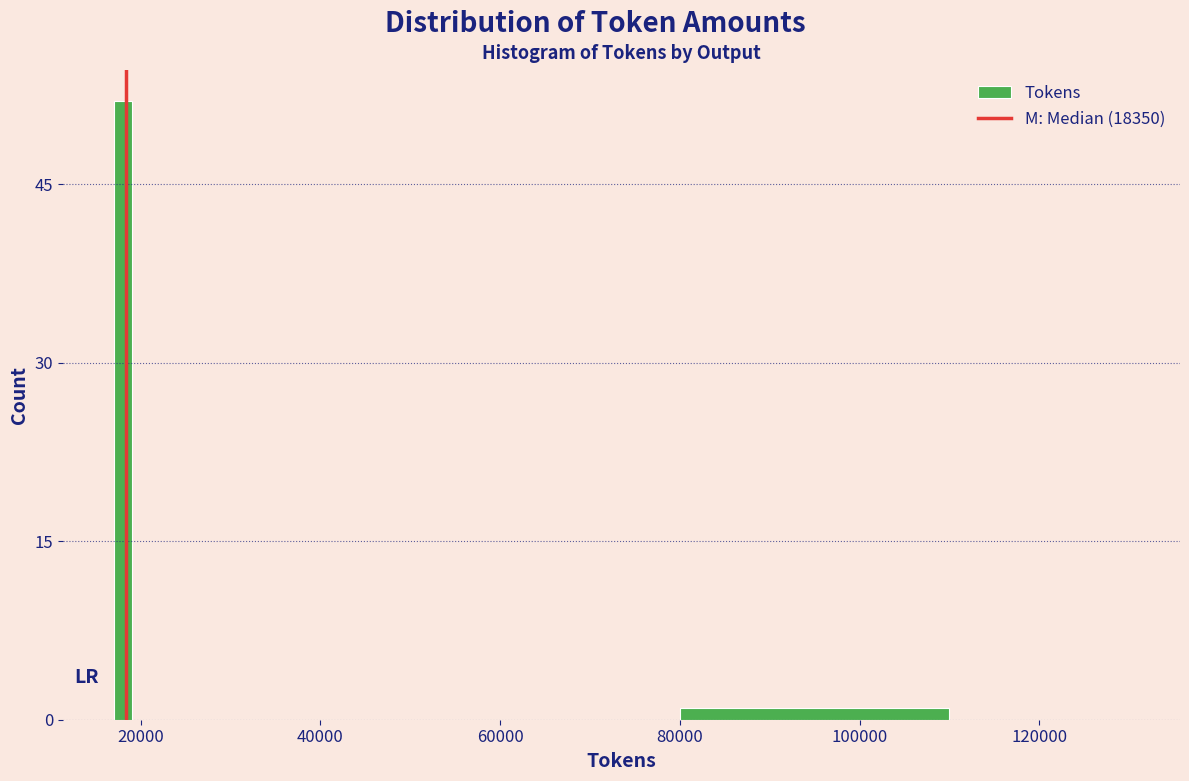

Read against the x-axis, roughly where is the centre of the tallest bar?

18000